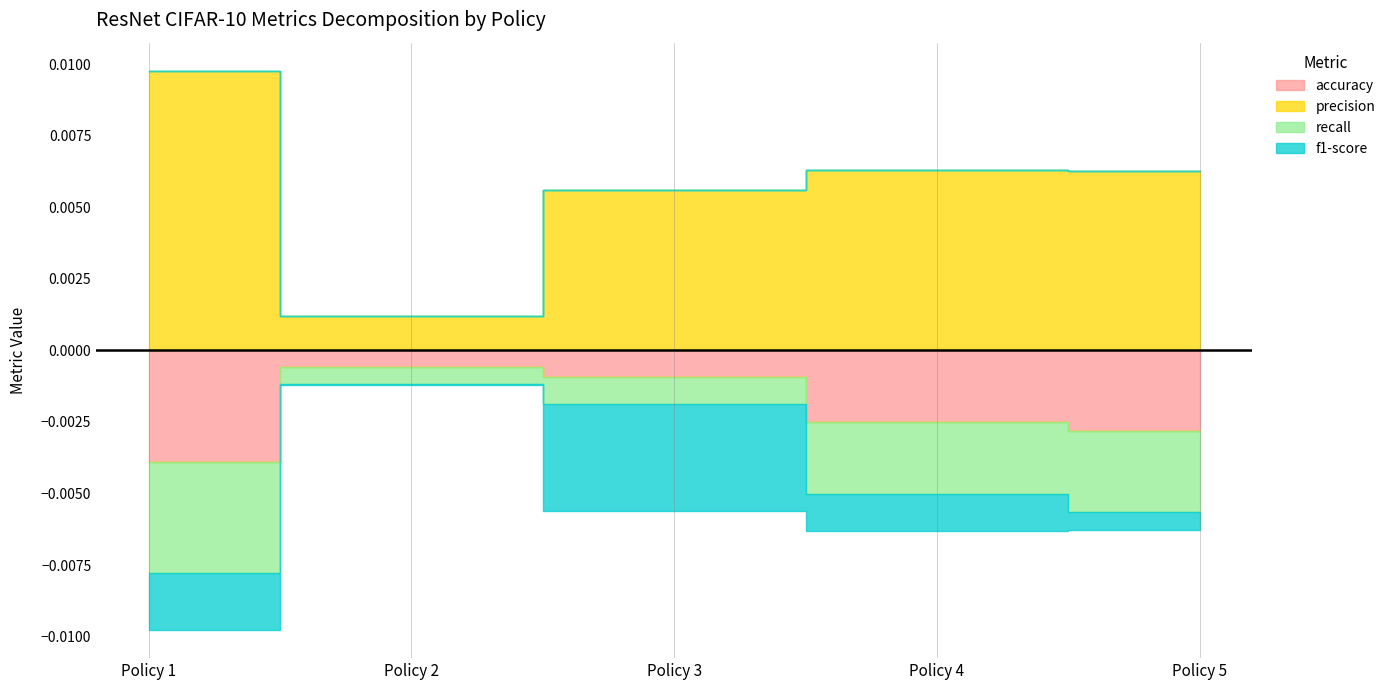

How many interior local valleys does the f1-score series have?

1